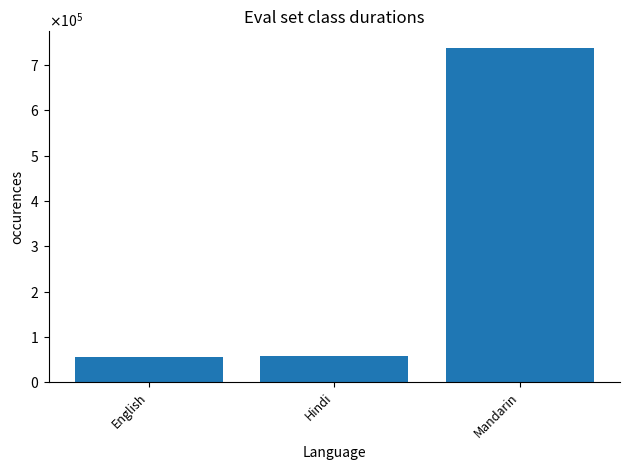

Which has a higher value, English or Hindi?

Hindi